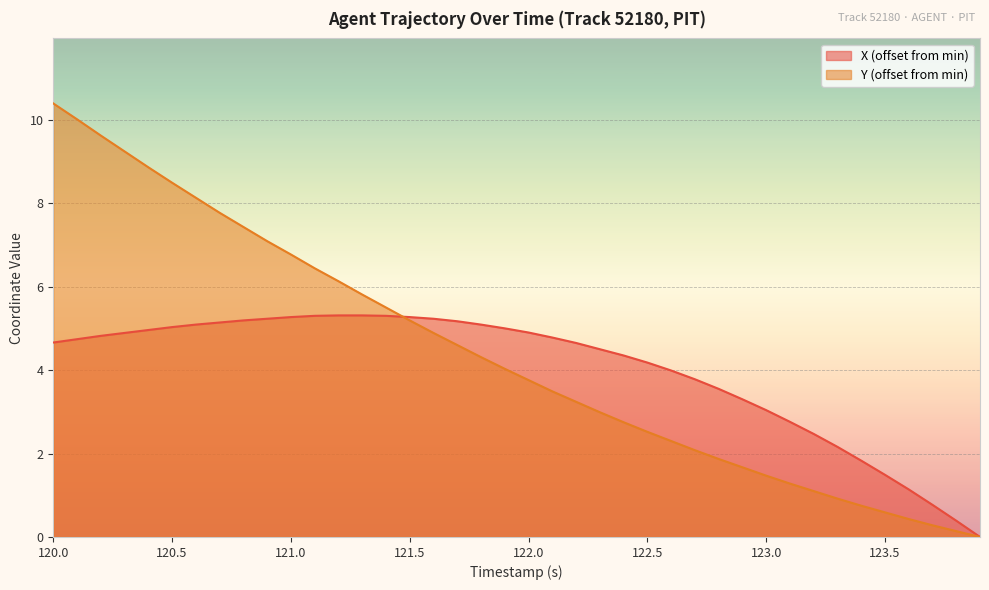

What is the maximum value for X (offset from min)?

5.3